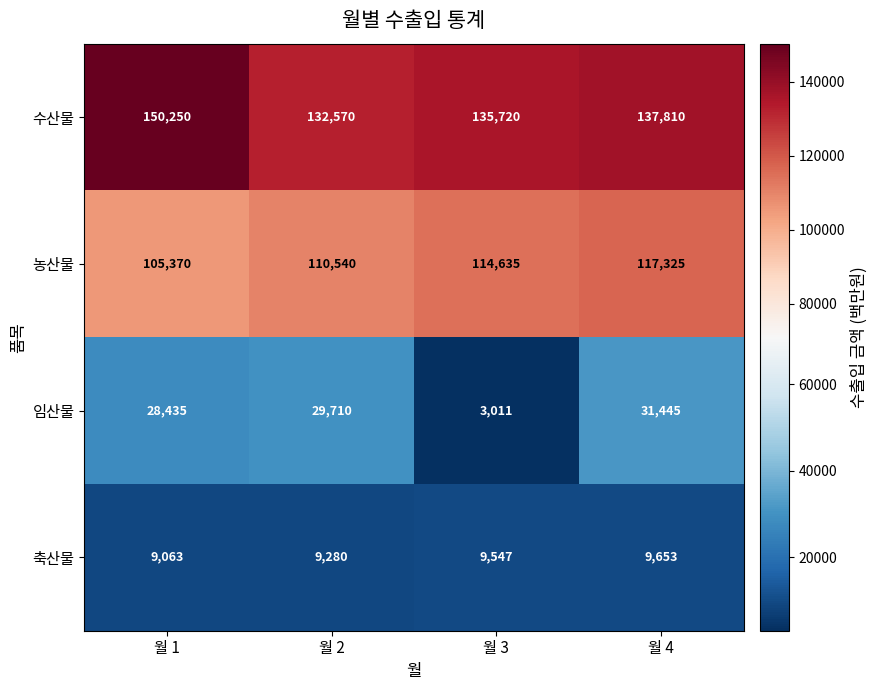

Which series has the largest total across all categories?

수산물